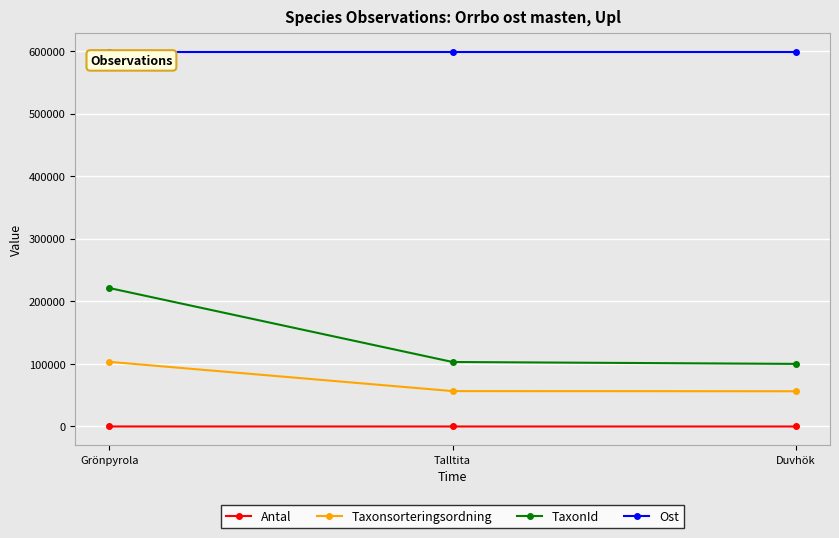

What is the difference between the maximum and minimum values in the TaxonId series?

121143.0